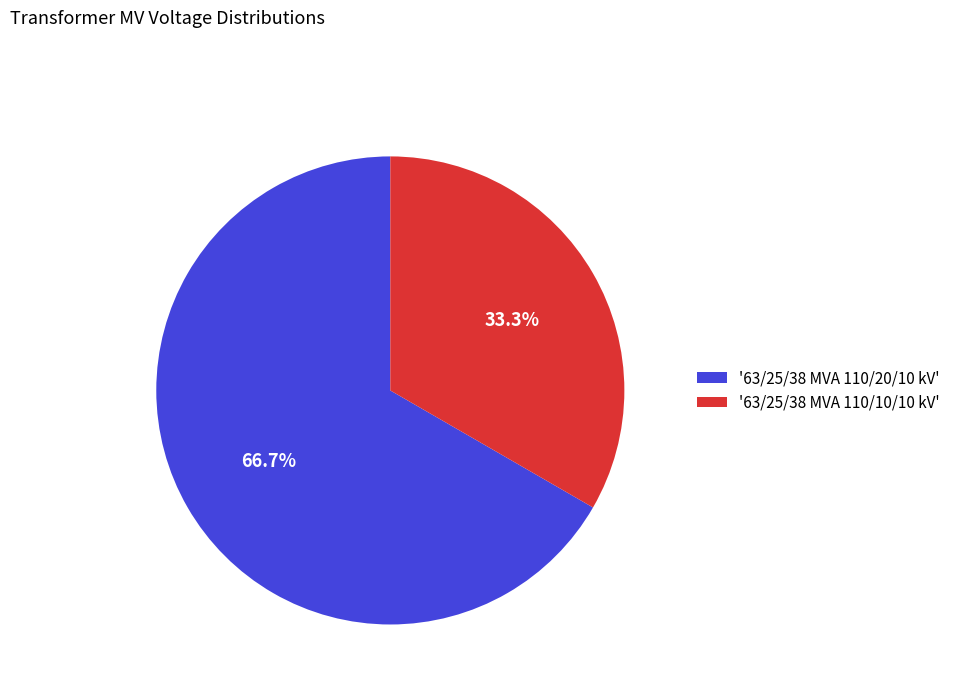

Is there any slice that represents more than half of the pie?

Yes